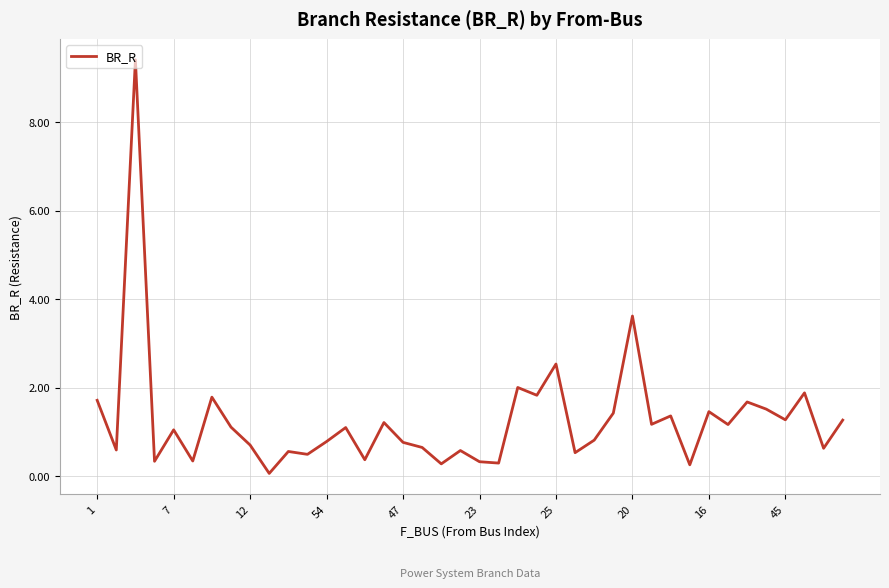

What is the average value?

1.3